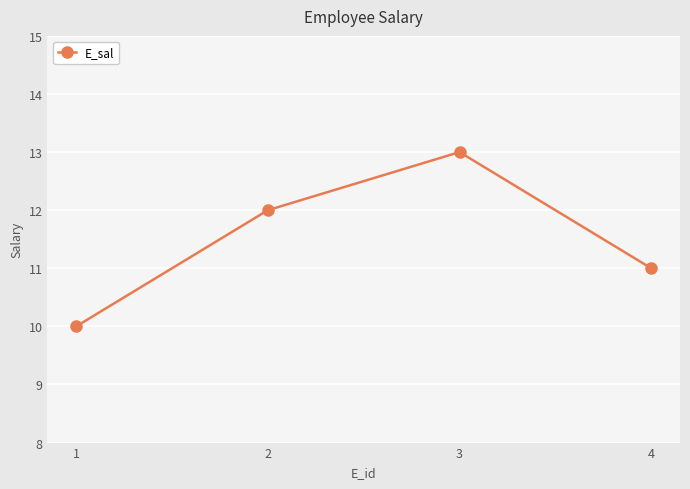

The value at 4 is 19. True or false?

False